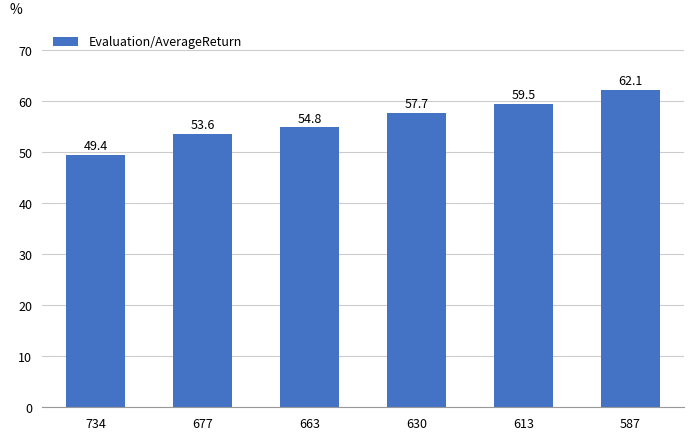

The chart shows a value of 75.6 at 663. True or false?

False